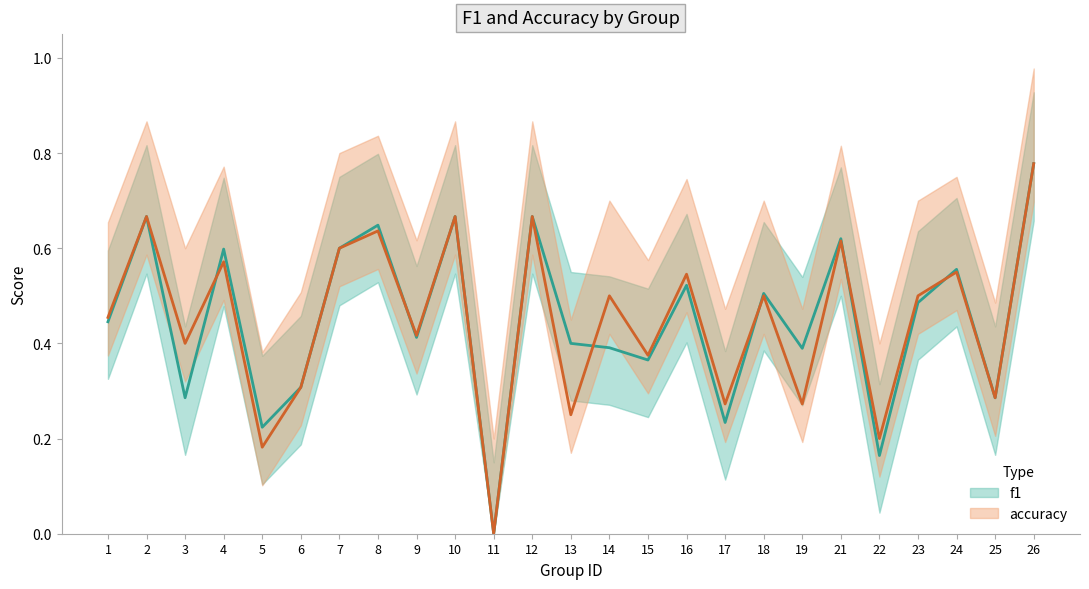

Where do f1 and accuracy first cross each other?

3 and 4